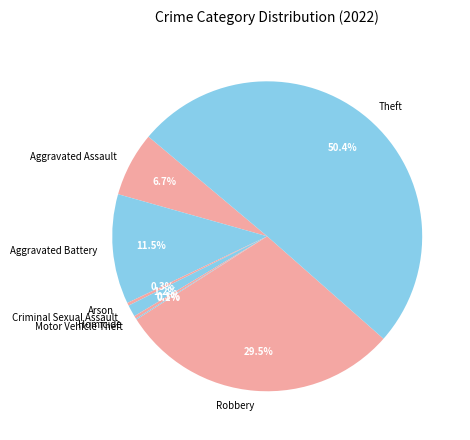

What is the ratio of the value at Robbery to the value at Theft?

0.6